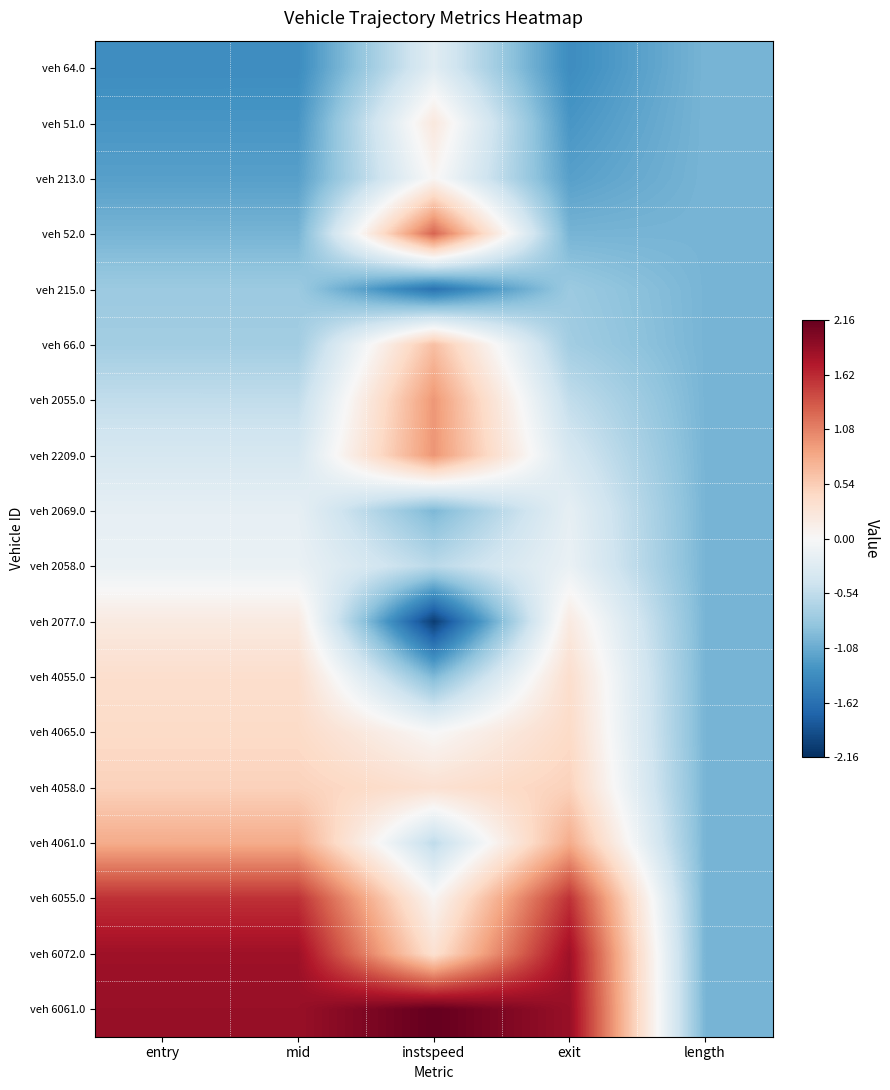

Reading left to right, extract all data points from this chart.

veh 64.0: entry=-1.3	mid=-1.3	instspeed=-0.2	exit=-1.3	length=-1.0
veh 51.0: entry=-1.3	mid=-1.3	instspeed=0.2	exit=-1.3	length=-1.0
veh 213.0: entry=-1.2	mid=-1.2	instspeed=0.0	exit=-1.2	length=-1.0
veh 52.0: entry=-1.0	mid=-1.0	instspeed=1.3	exit=-1.0	length=-1.0
veh 215.0: entry=-0.8	mid=-0.8	instspeed=-1.6	exit=-0.8	length=-1.0
veh 66.0: entry=-0.7	mid=-0.7	instspeed=0.7	exit=-0.7	length=-1.0
veh 2055.0: entry=-0.5	mid=-0.5	instspeed=0.9	exit=-0.5	length=-1.0
veh 2209.0: entry=-0.4	mid=-0.4	instspeed=1.0	exit=-0.4	length=-1.0
veh 2069.0: entry=-0.2	mid=-0.2	instspeed=-1.0	exit=-0.2	length=-1.0
veh 2058.0: entry=-0.1	mid=-0.1	instspeed=-0.6	exit=-0.1	length=-1.0
veh 2077.0: entry=0.2	mid=0.2	instspeed=-2.0	exit=0.2	length=-1.0
veh 4055.0: entry=0.4	mid=0.4	instspeed=-1.0	exit=0.4	length=-1.0
veh 4065.0: entry=0.4	mid=0.4	instspeed=-0.0	exit=0.4	length=-1.0
veh 4058.0: entry=0.5	mid=0.5	instspeed=0.3	exit=0.5	length=-1.0
veh 4061.0: entry=0.8	mid=0.8	instspeed=-0.5	exit=0.8	length=-1.0
veh 6055.0: entry=1.6	mid=1.6	instspeed=0.0	exit=1.6	length=-1.0
veh 6072.0: entry=1.8	mid=1.8	instspeed=0.3	exit=1.8	length=-1.0
veh 6061.0: entry=1.9	mid=1.9	instspeed=2.2	exit=1.9	length=-1.0